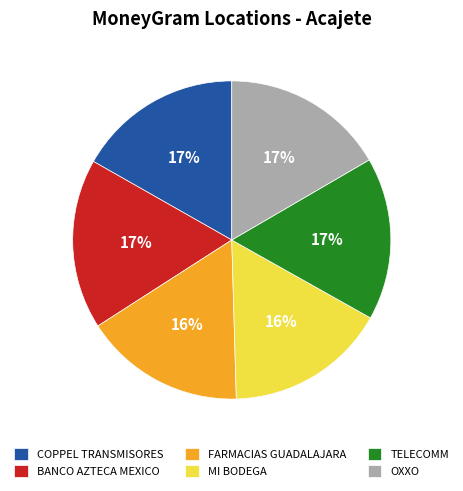

To the nearest percent, what is the difference between the BANCO AZTECA MEXICO and MI BODEGA slice percentages?

1%